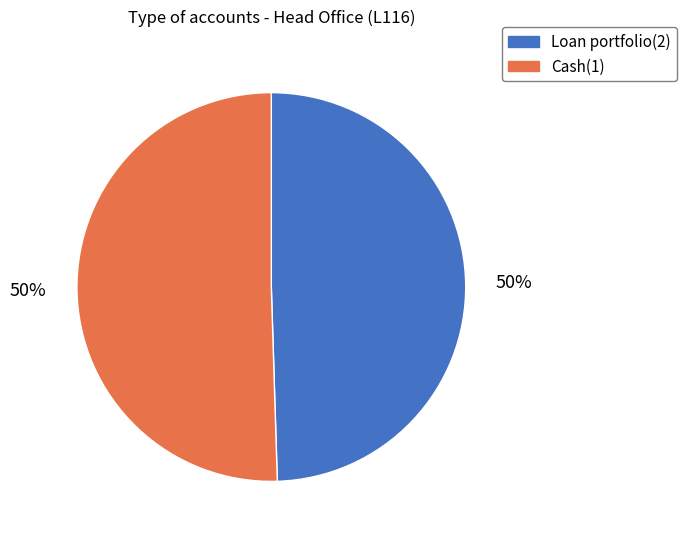

How many segments does this pie chart have?

2